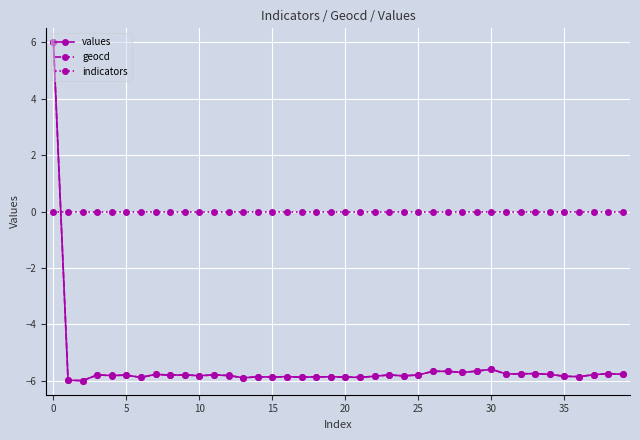

After their last crossing, which series has the higher values: indicators or values?

indicators